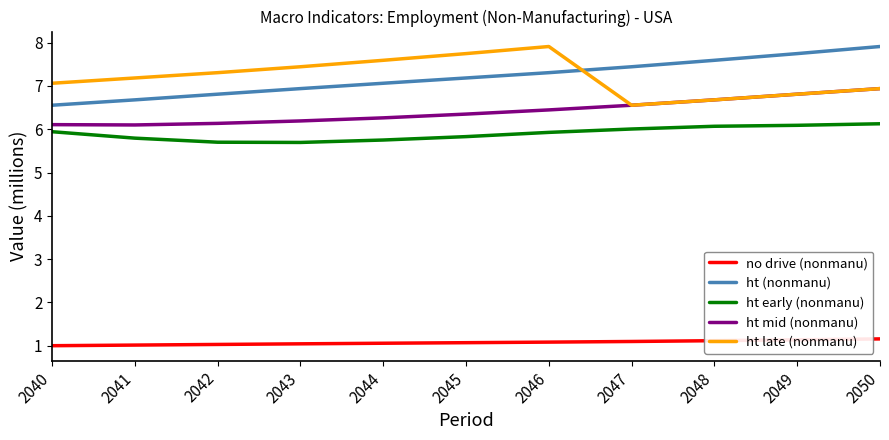

At 2041, list the series in order from largest to smallest.

ht late (nonmanu), ht (nonmanu), ht mid (nonmanu), ht early (nonmanu), no drive (nonmanu)